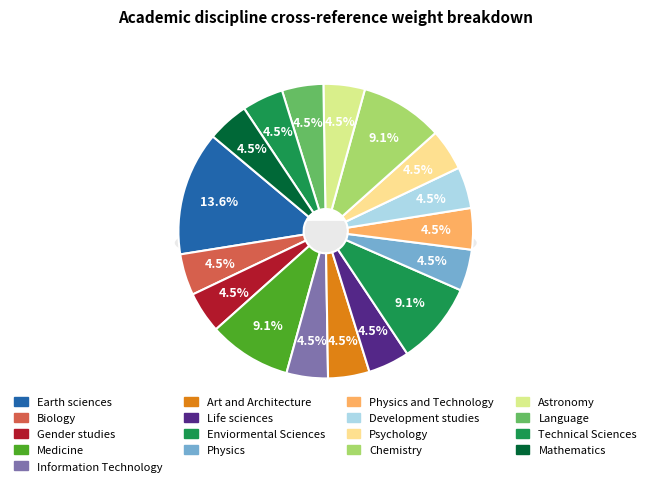

Is there any slice that represents more than half of the pie?

No